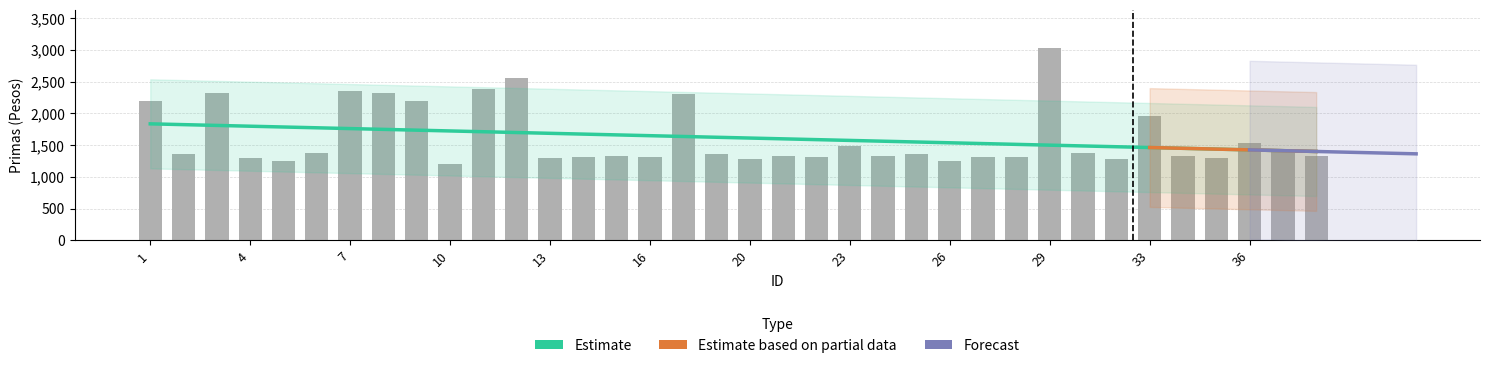

The chart shows a value of 1320.0 at 38. True or false?

True